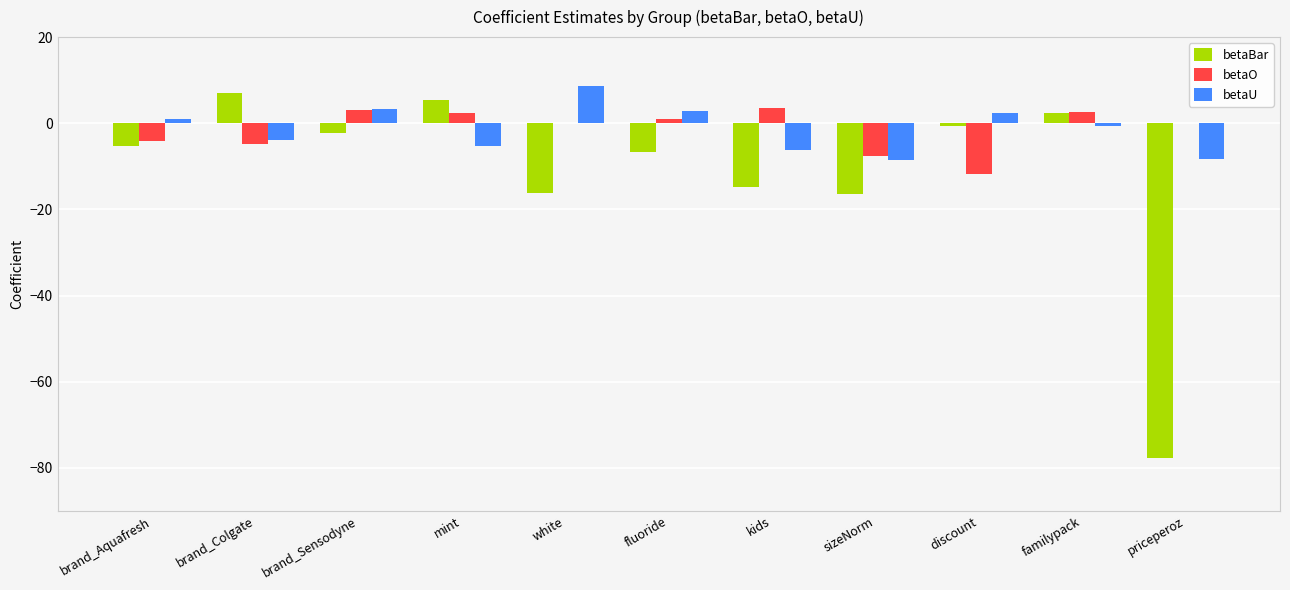

What is the maximum value shown in the chart?

8.6